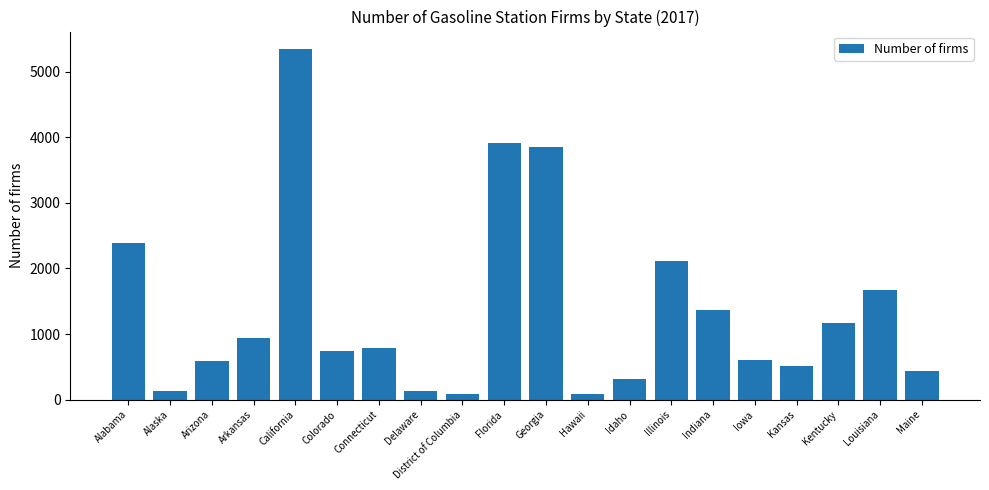

How many bars are there in total?

20